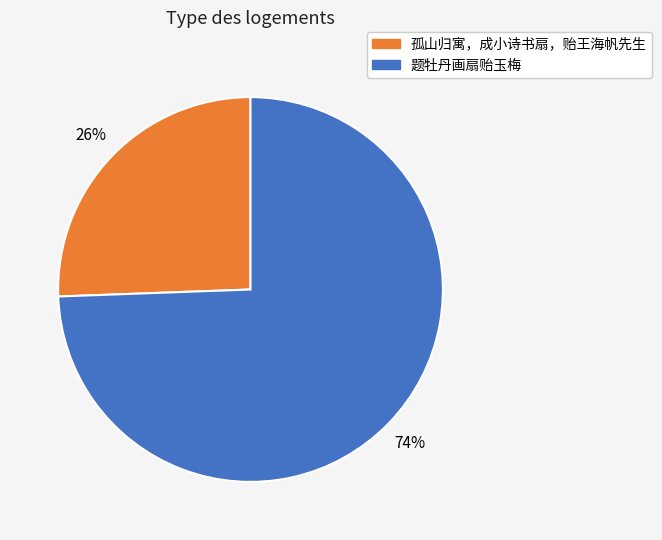

Does any single category account for the majority?

Yes